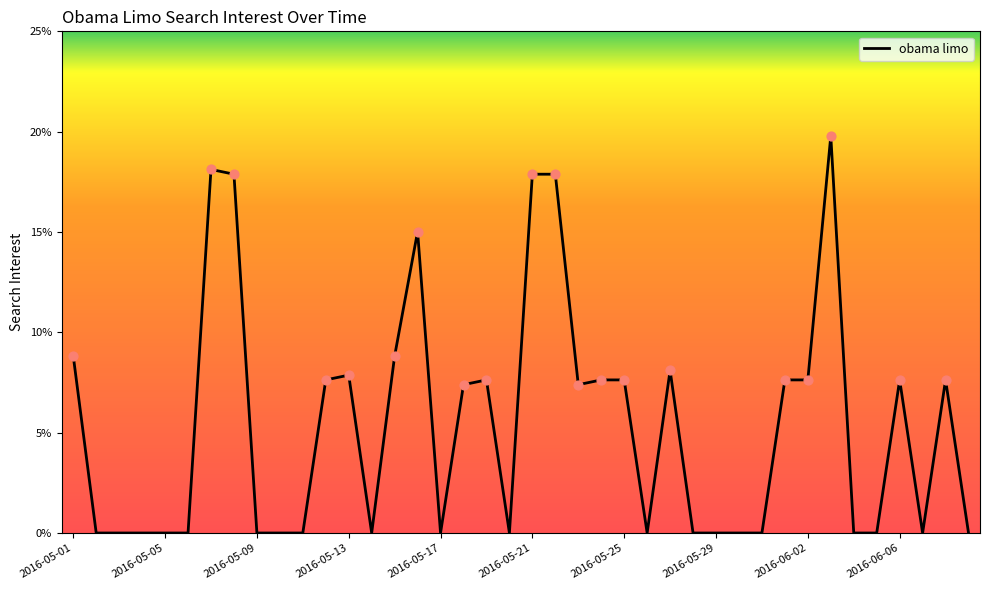

What is the maximum value shown in the chart?

19.8